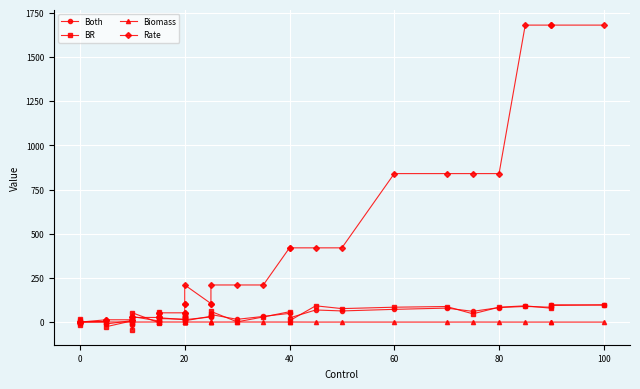

What is the value of the Rate point at the 27th from the left?

420.0